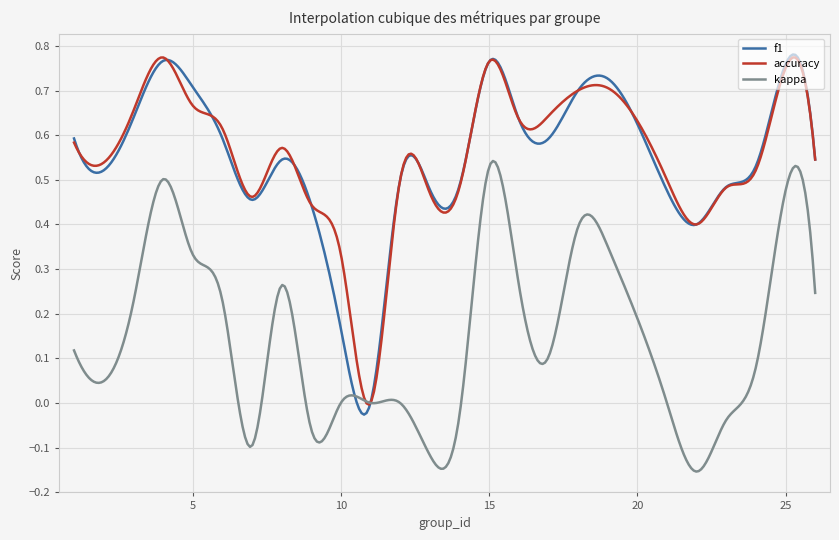

Which series has the largest range (max minus min)?

f1